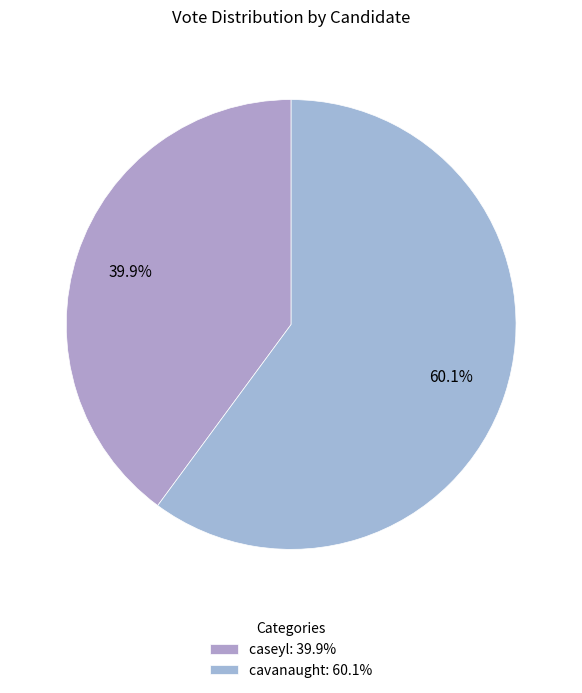

How much of the chart is everything except cavanaught?

39.9%